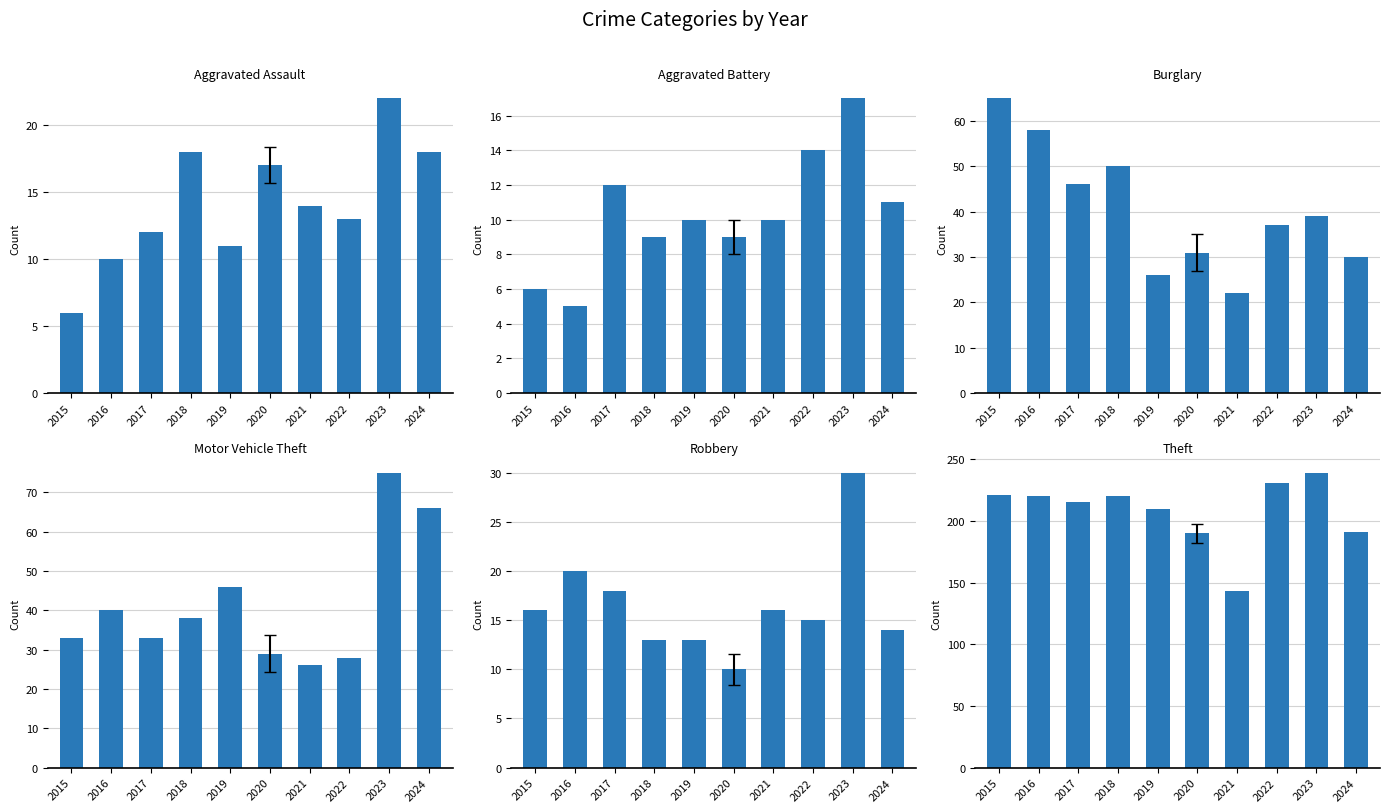

Reading right to left, extract all data points from this chart.

Aggravated Assault: 18	22	13	14	17	11	18	12	10	6
Aggravated Battery: 11	17	14	10	9	10	9	12	5	6
Burglary: 30	39	37	22	31	26	50	46	58	65
Motor Vehicle Theft: 66	75	28	26	29	46	38	33	40	33
Robbery: 14	30	15	16	10	13	13	18	20	16
Theft: 191	239	231	143	190	210	220	215	220	221